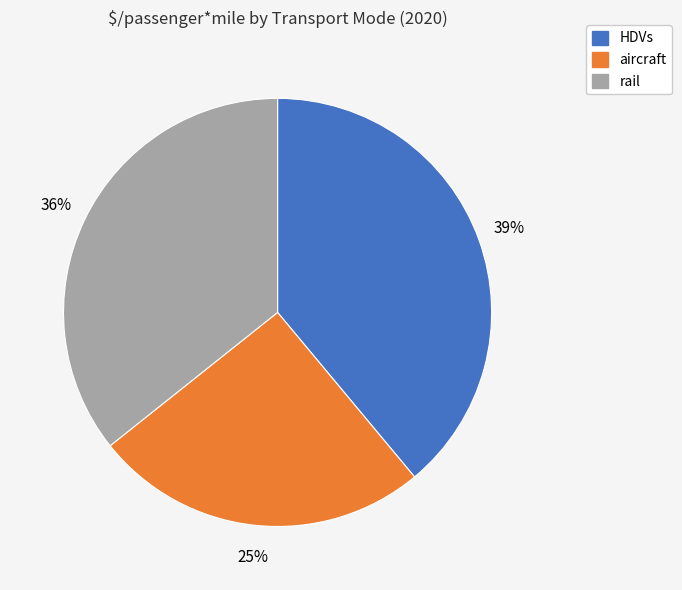

Is there any slice that represents more than half of the pie?

No